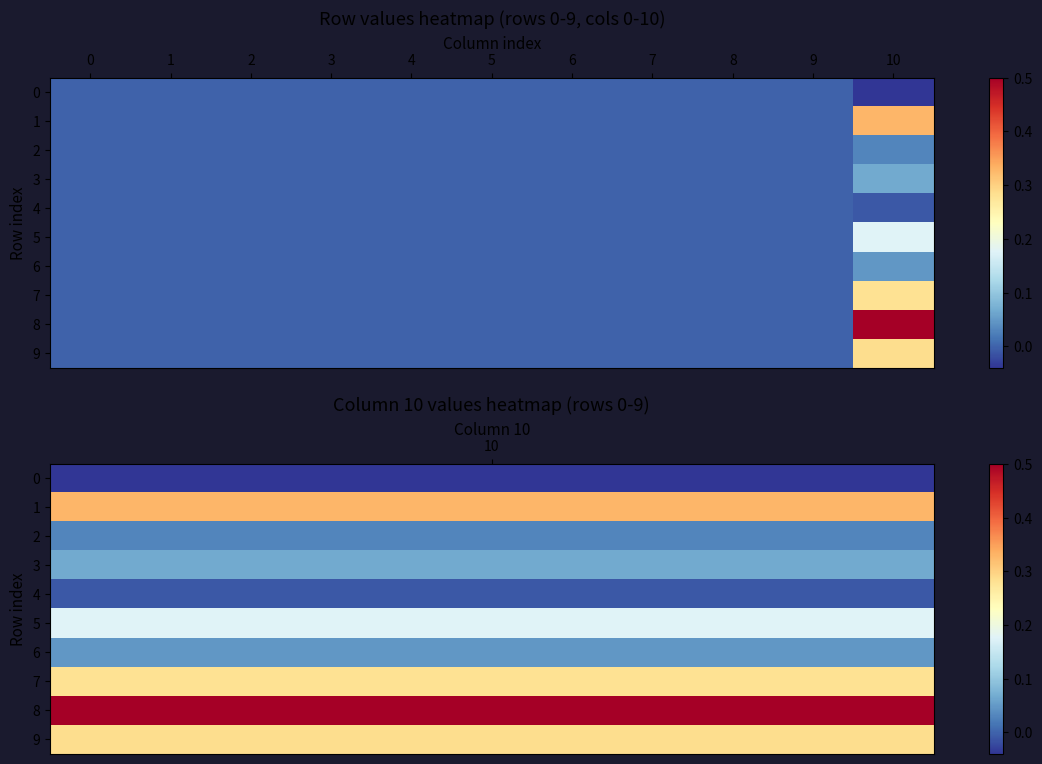

Which series has the largest total across all categories?

8